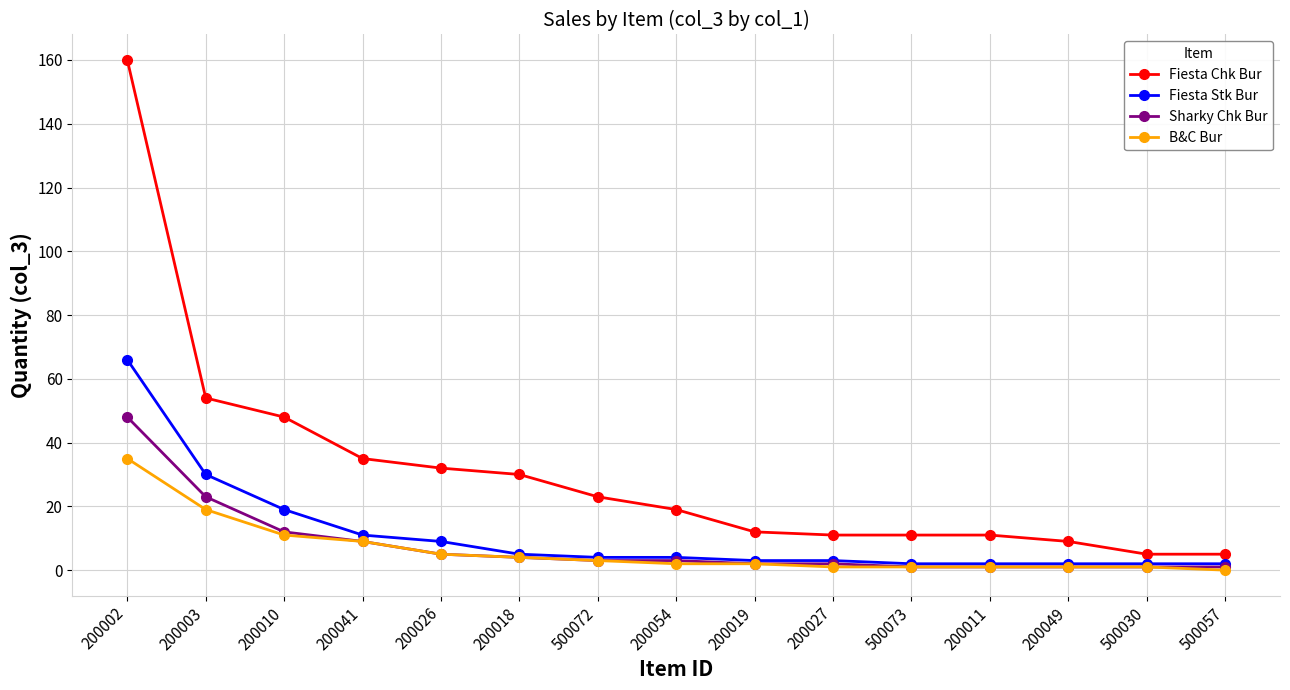

What is the greatest value displayed?

160